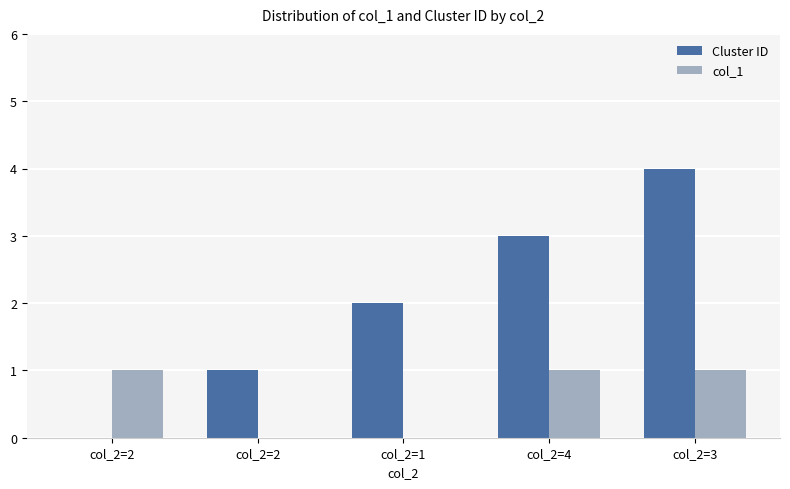

Reading right to left, list all the values displayed in this chart.

Cluster ID: 4	3	2	1	0
col_1: 1	1	0	0	1